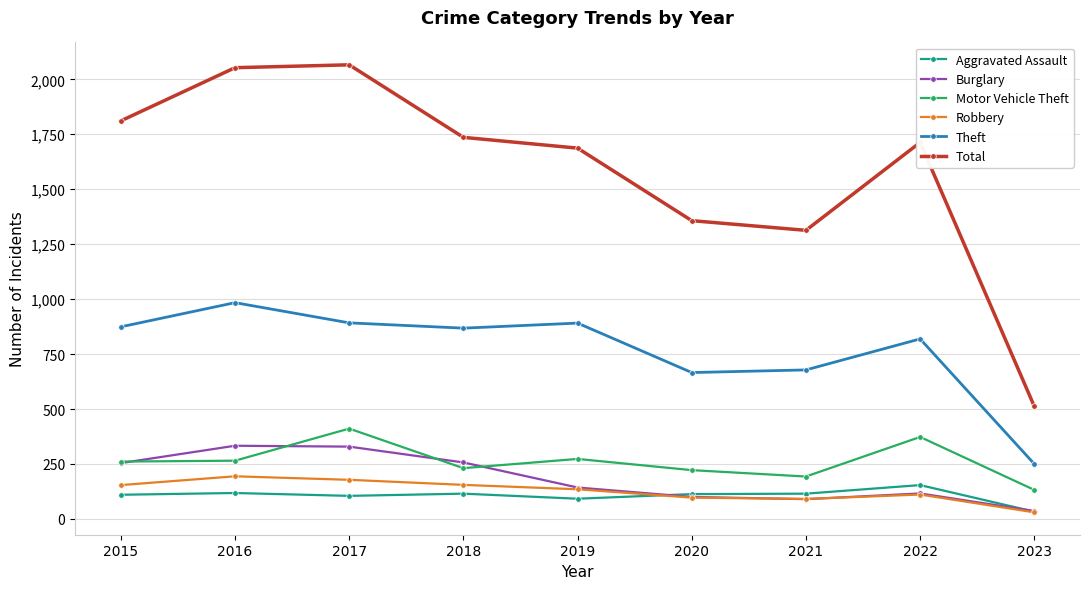

What is the average value of the Burglary series?

184